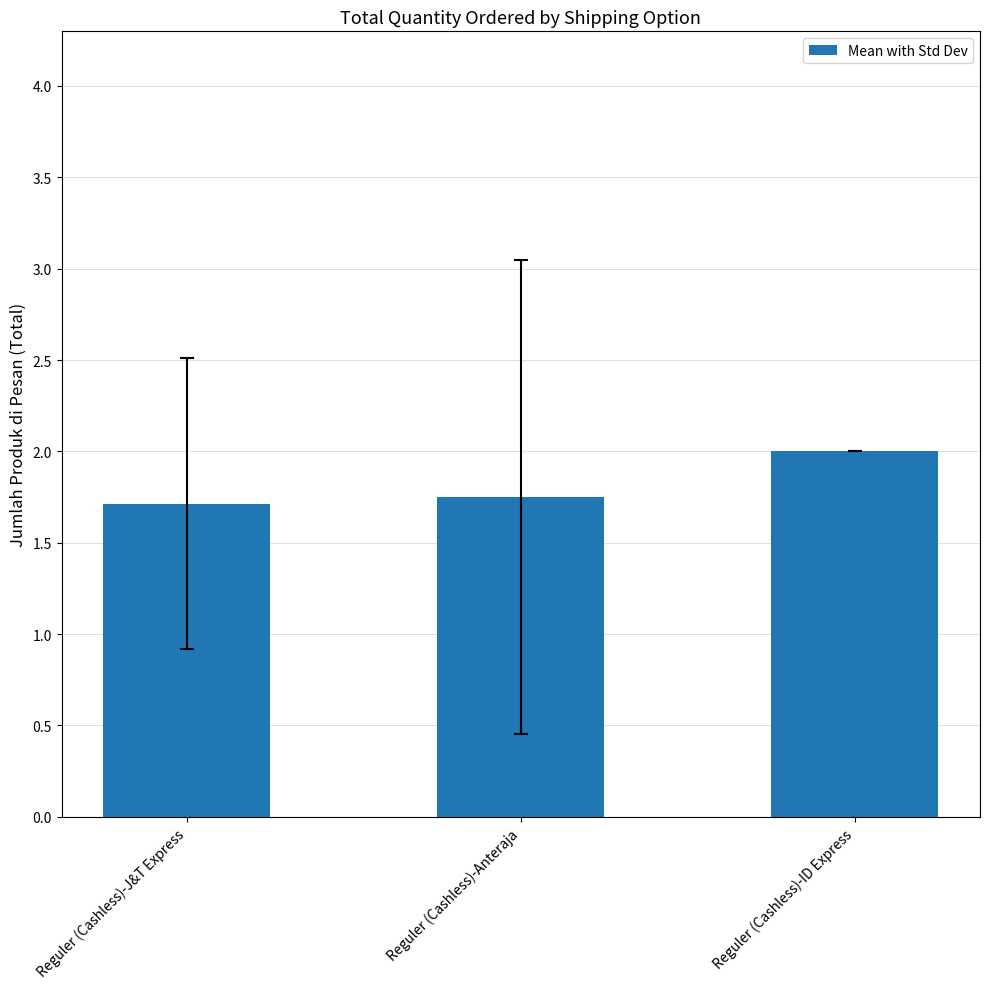

Between Reguler (Cashless)-J&T Express and Reguler (Cashless)-Anteraja, which is larger?

Reguler (Cashless)-Anteraja